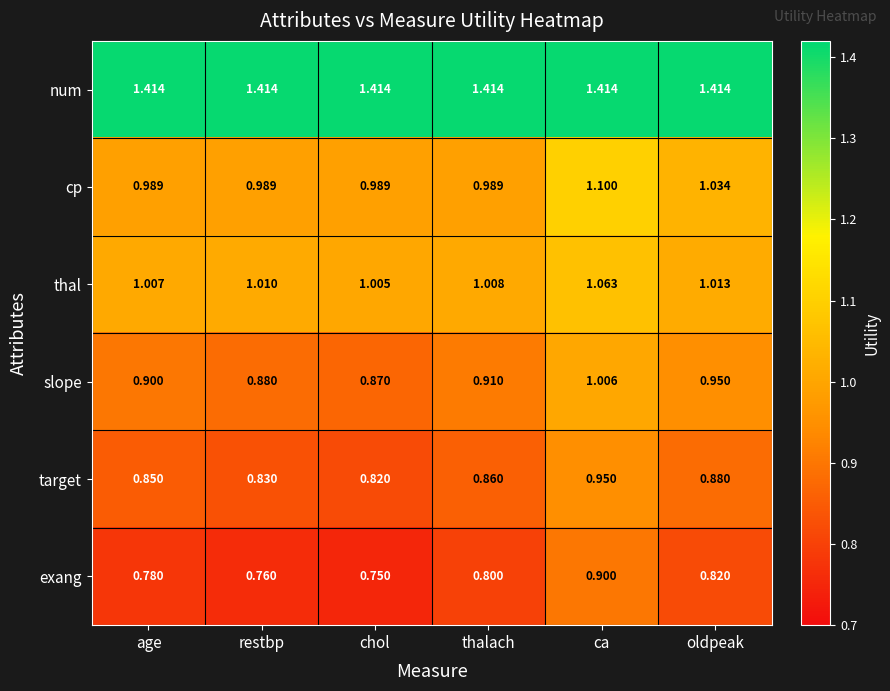

Which label corresponds to the smallest value in the chart?

chol